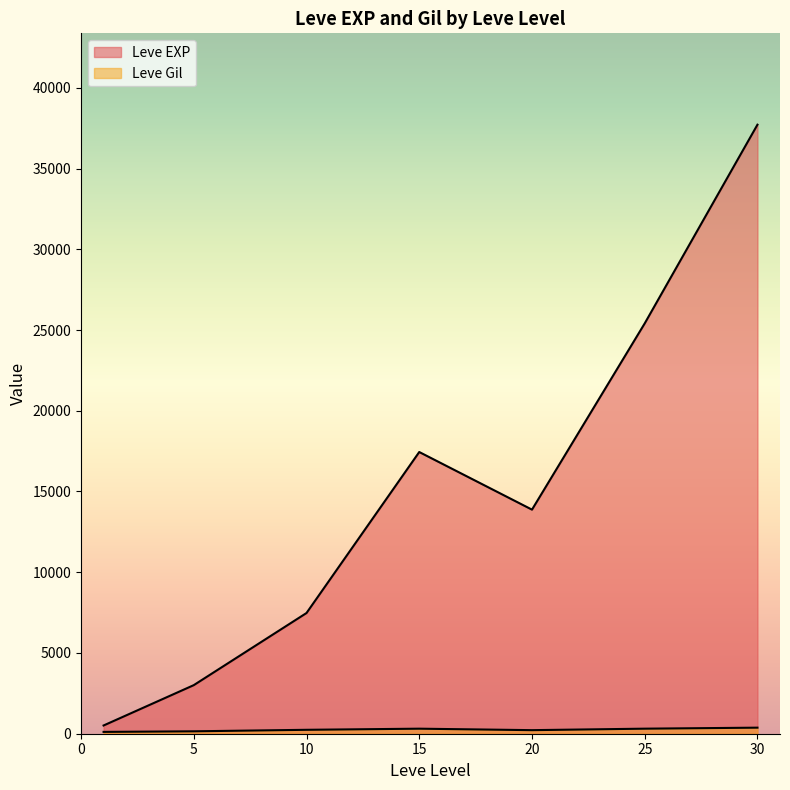

How many lines are shown in the chart?

2